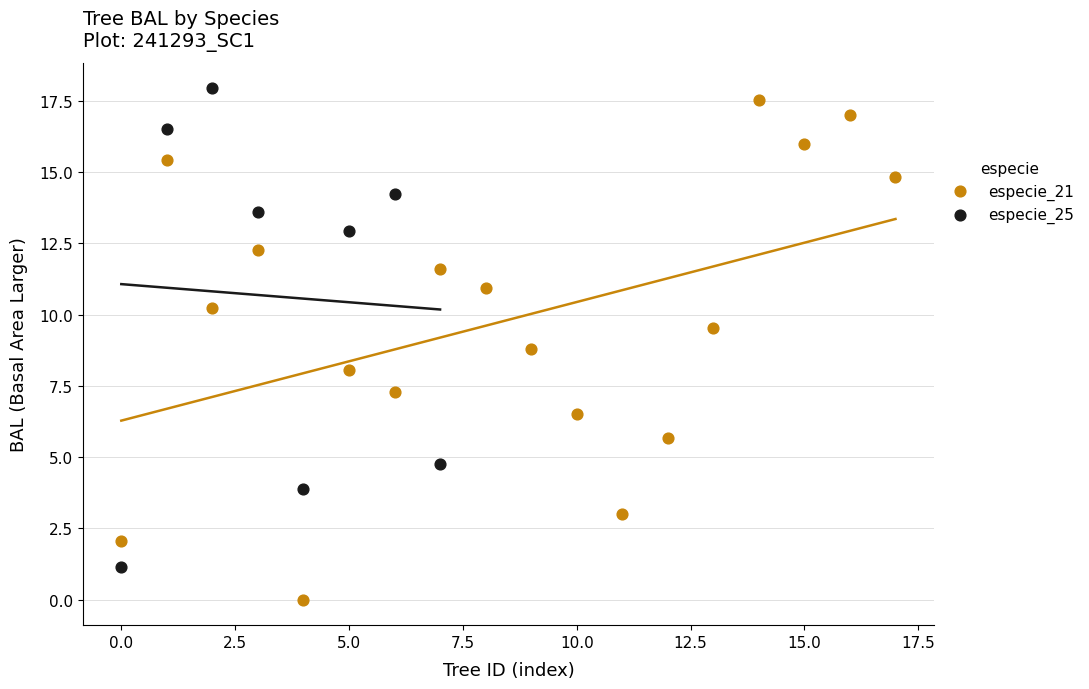

Which series has the largest Y range (max minus min)?

especie_21